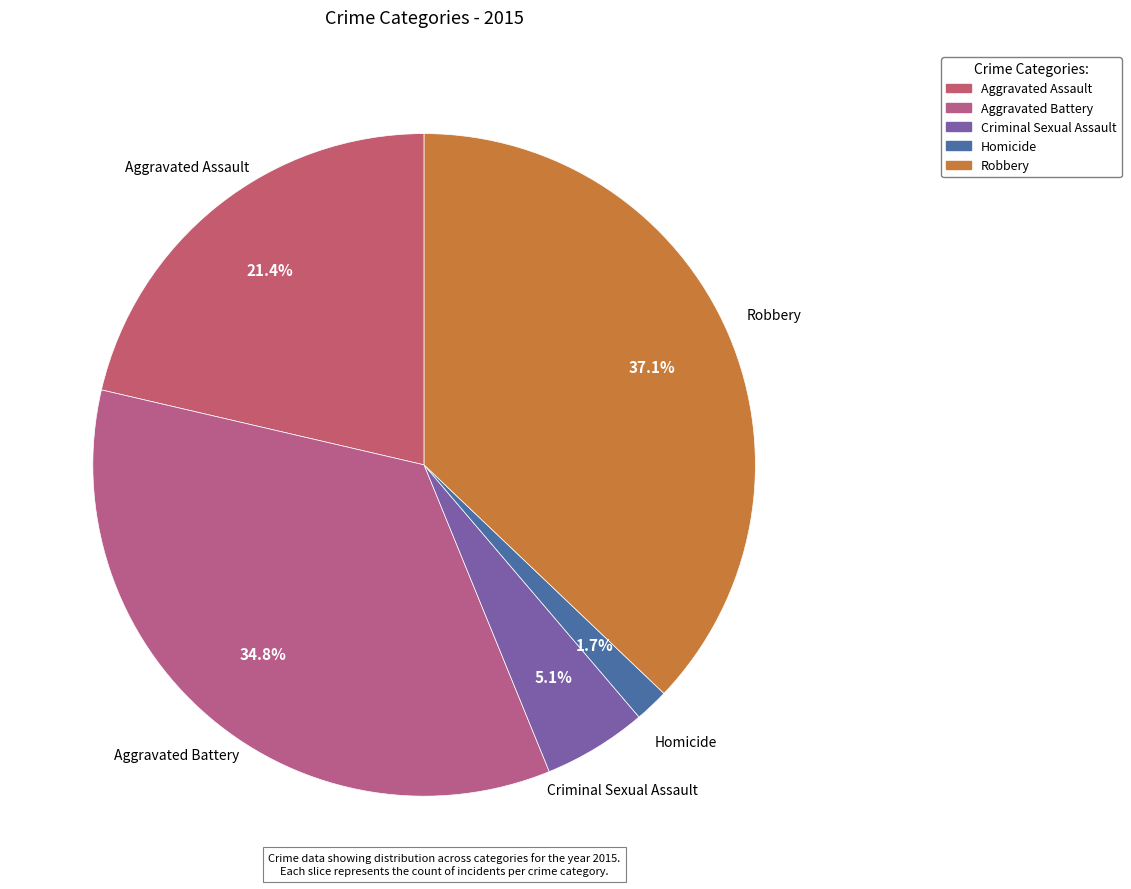

To the nearest percent, what is the difference between the Aggravated Battery and Aggravated Assault slice percentages?

13%